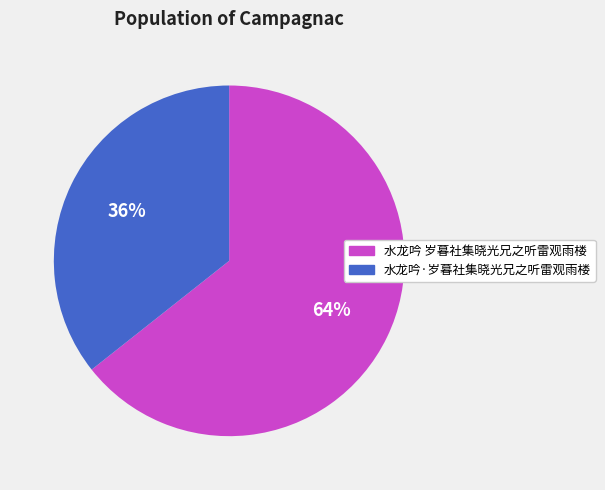

What percentage is the 水龙吟 岁暮社集晓光兄之听雷观雨楼 slice, to the nearest percent?

64%